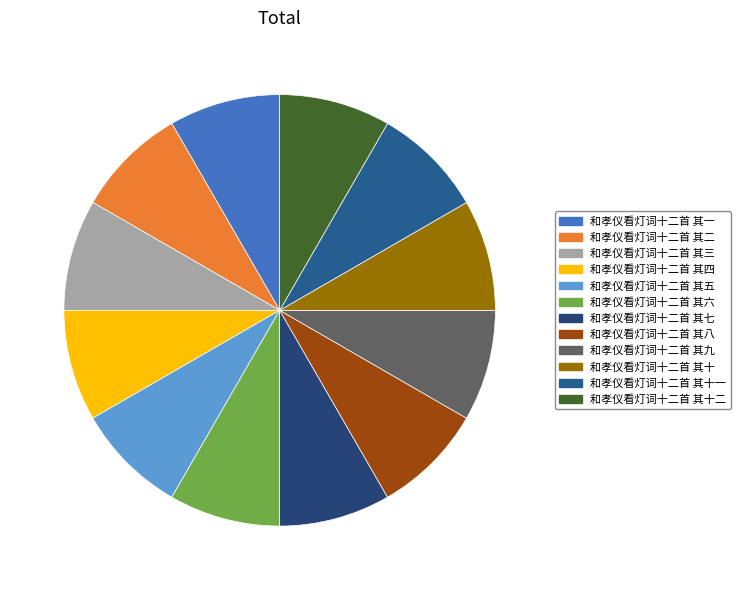

How many segments does this pie chart have?

12